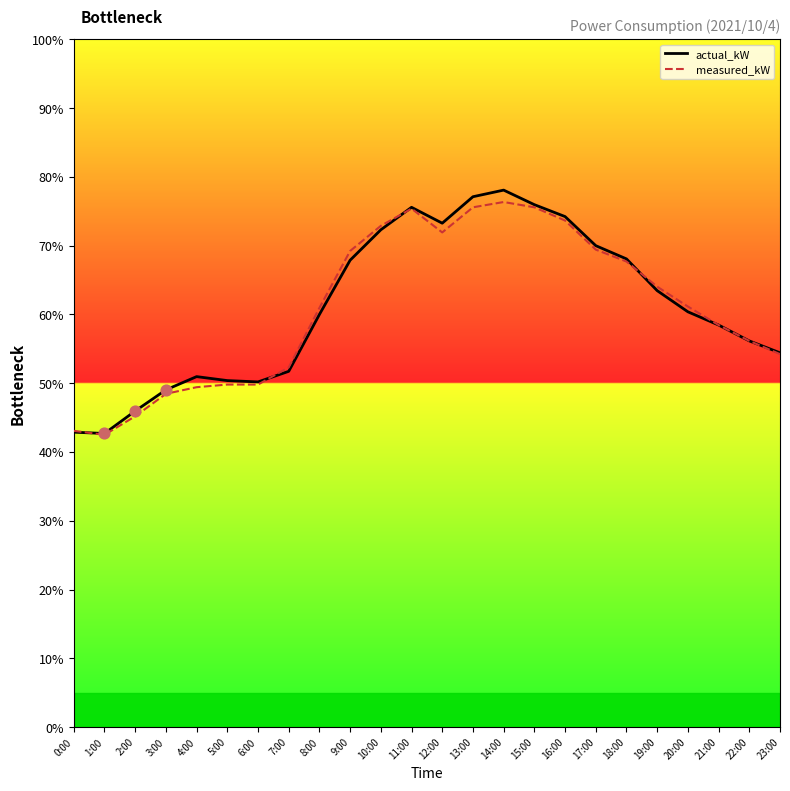

Which series reaches the maximum Y coordinate?

actual_kW